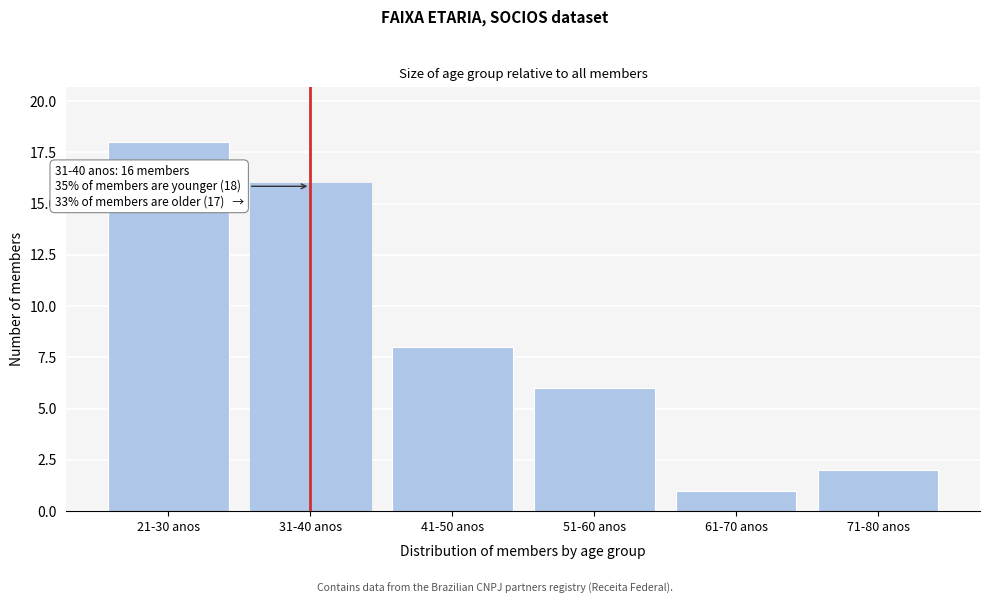

Reading right to left, what are all the values shown in this chart?

71-80 anos=2	61-70 anos=1	51-60 anos=6	41-50 anos=8	31-40 anos=16	21-30 anos=18